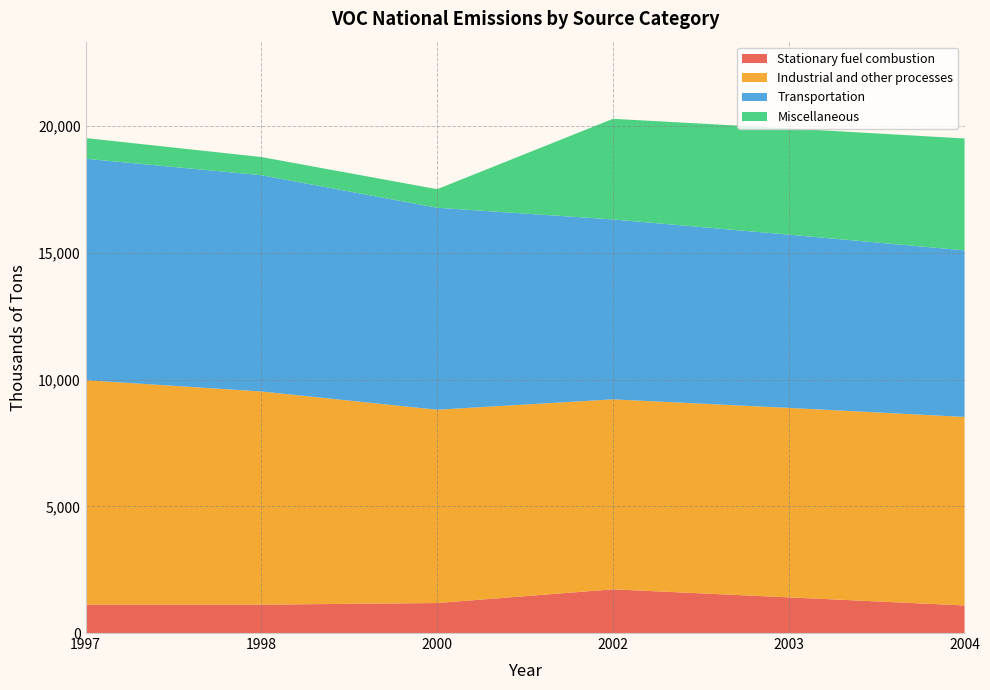

Reading left to right, transcribe all the data shown in this chart.

Stationary fuel combustion: 1997=1120.4	1998=1119.6	2000=1183.9	2002=1724.4	2003=1406.4	2004=1087.9
Industrial and other processes: 1997=8856.6	1998=8411.5	2000=7626.3	2002=7495.7	2003=7476.2	2004=7438.6
Transportation: 1997=8737.3	1998=8532.5	2000=7969.1	2002=7099.0	2003=6835.7	2004=6572.4
Miscellaneous: 1997=815.9	1998=717.9	2000=733.0	2002=3970.3	2003=4192.6	2004=4414.9